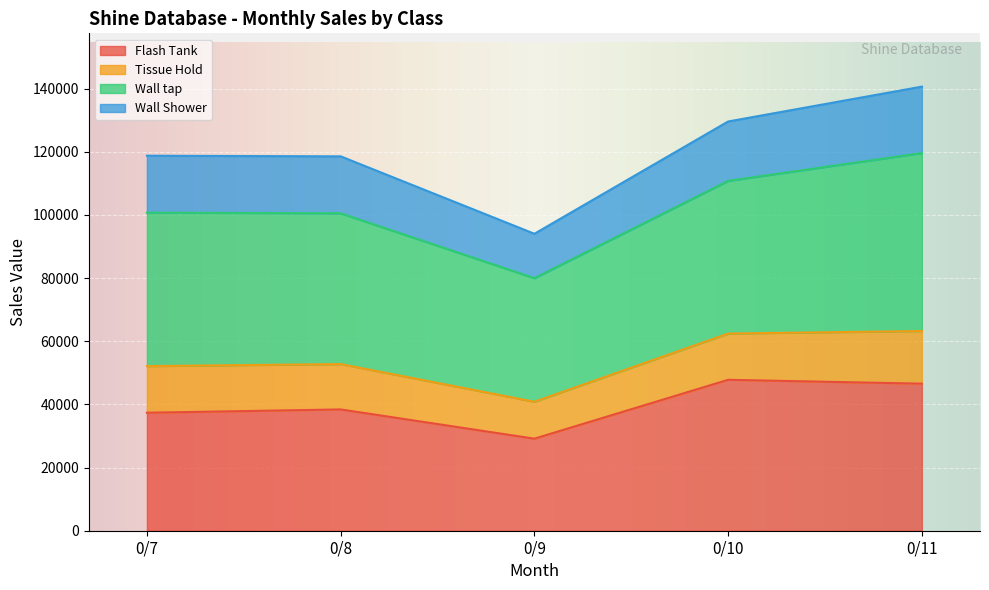

What are all the series names shown in the legend?

Flash Tank, Tissue Hold, Wall tap, Wall Shower